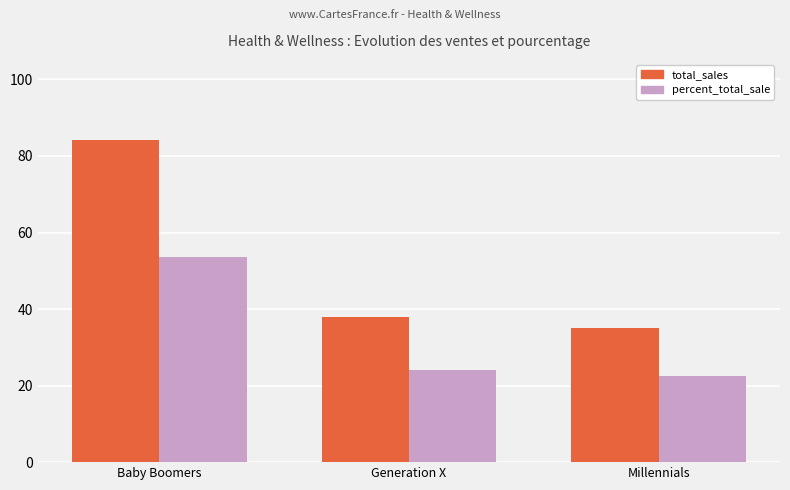

What are all the series names shown in the legend?

total_sales, percent_total_sale